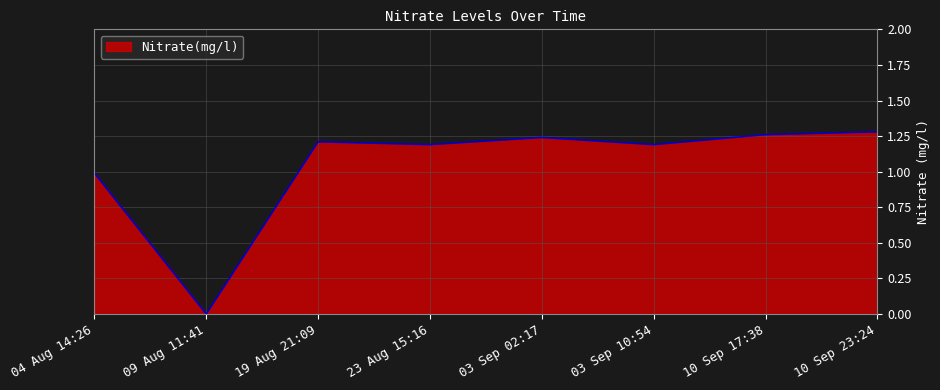

What position from the left is 09 Aug 11:41?

2